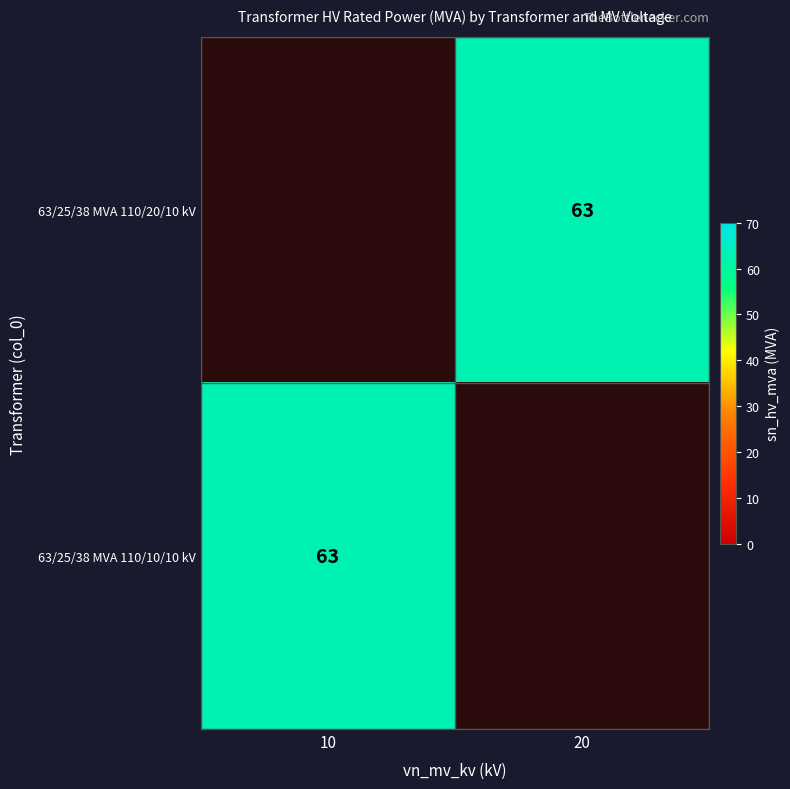

List the series in order of their peak value, highest first.

63/25/38 MVA 110/20/10 kV, 63/25/38 MVA 110/10/10 kV